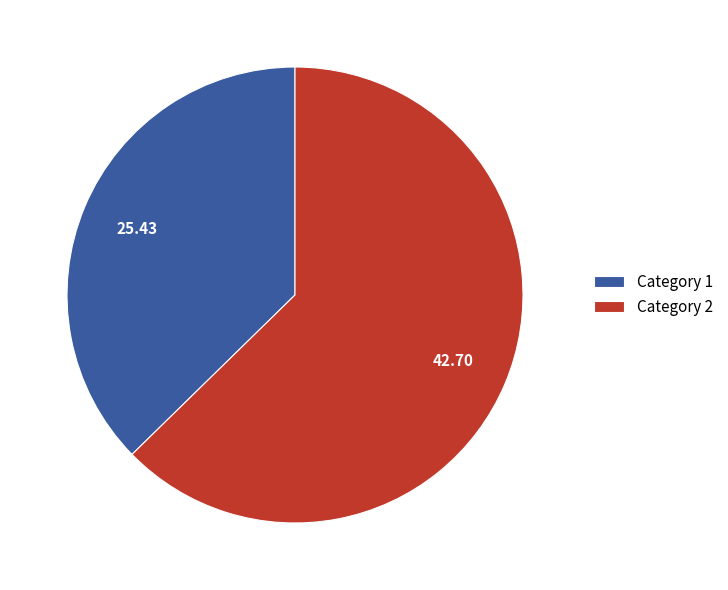

Does any single category account for the majority?

Yes